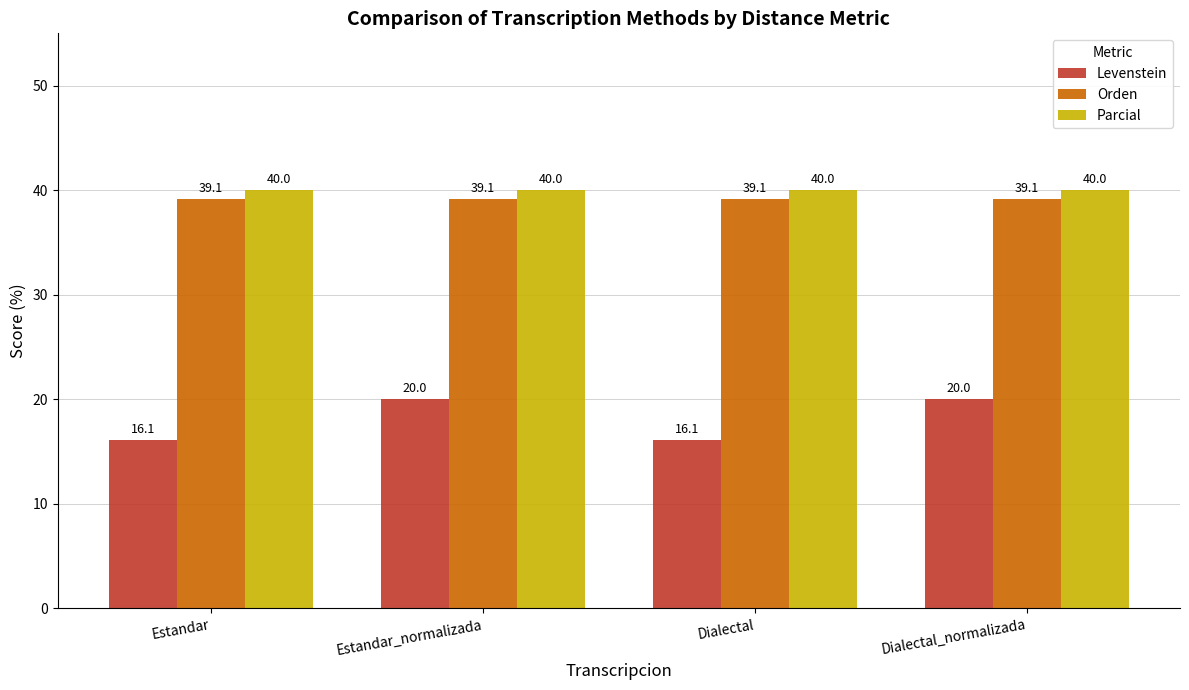

What is the minimum value shown in the chart?

16.1